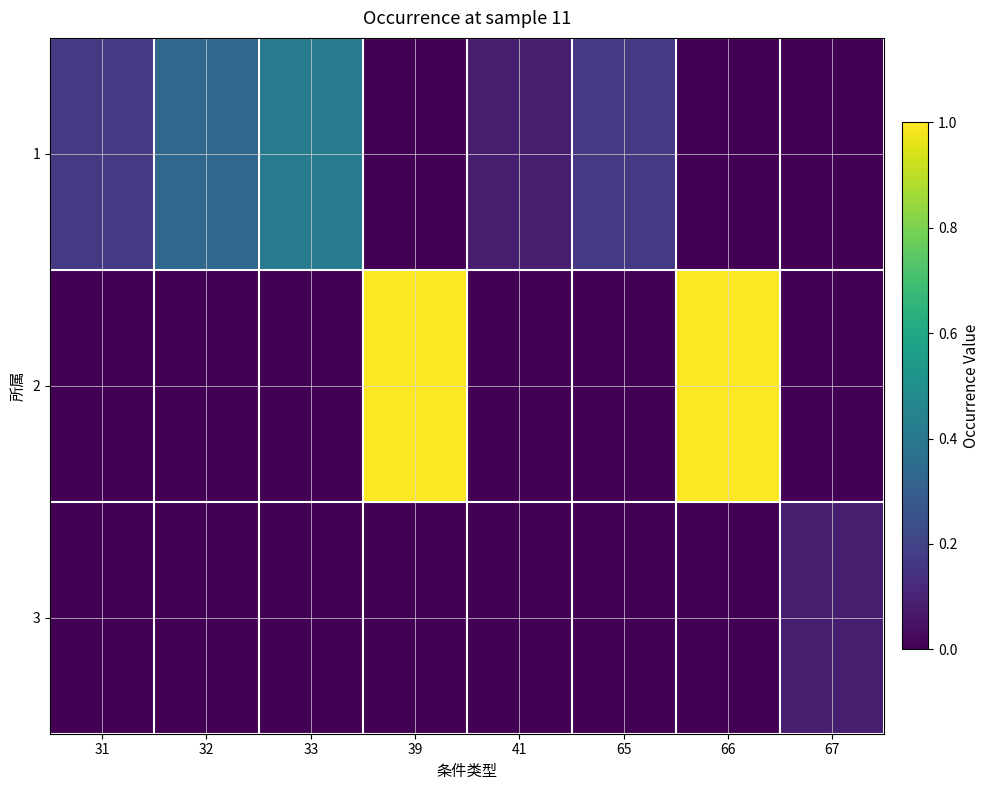

List the series in order of their peak value, highest first.

2, 1, 3